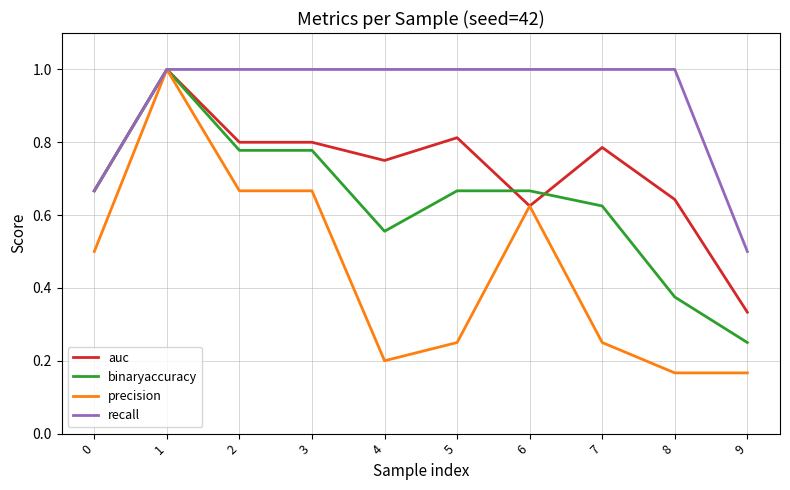

Which series has the largest total across all categories?

recall